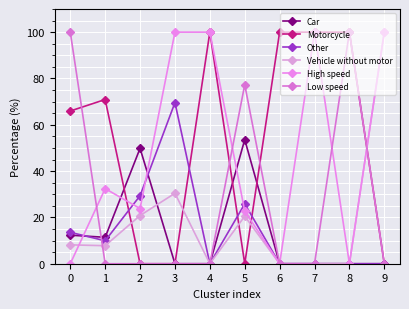

Where is the first local maximum for Low speed?

5